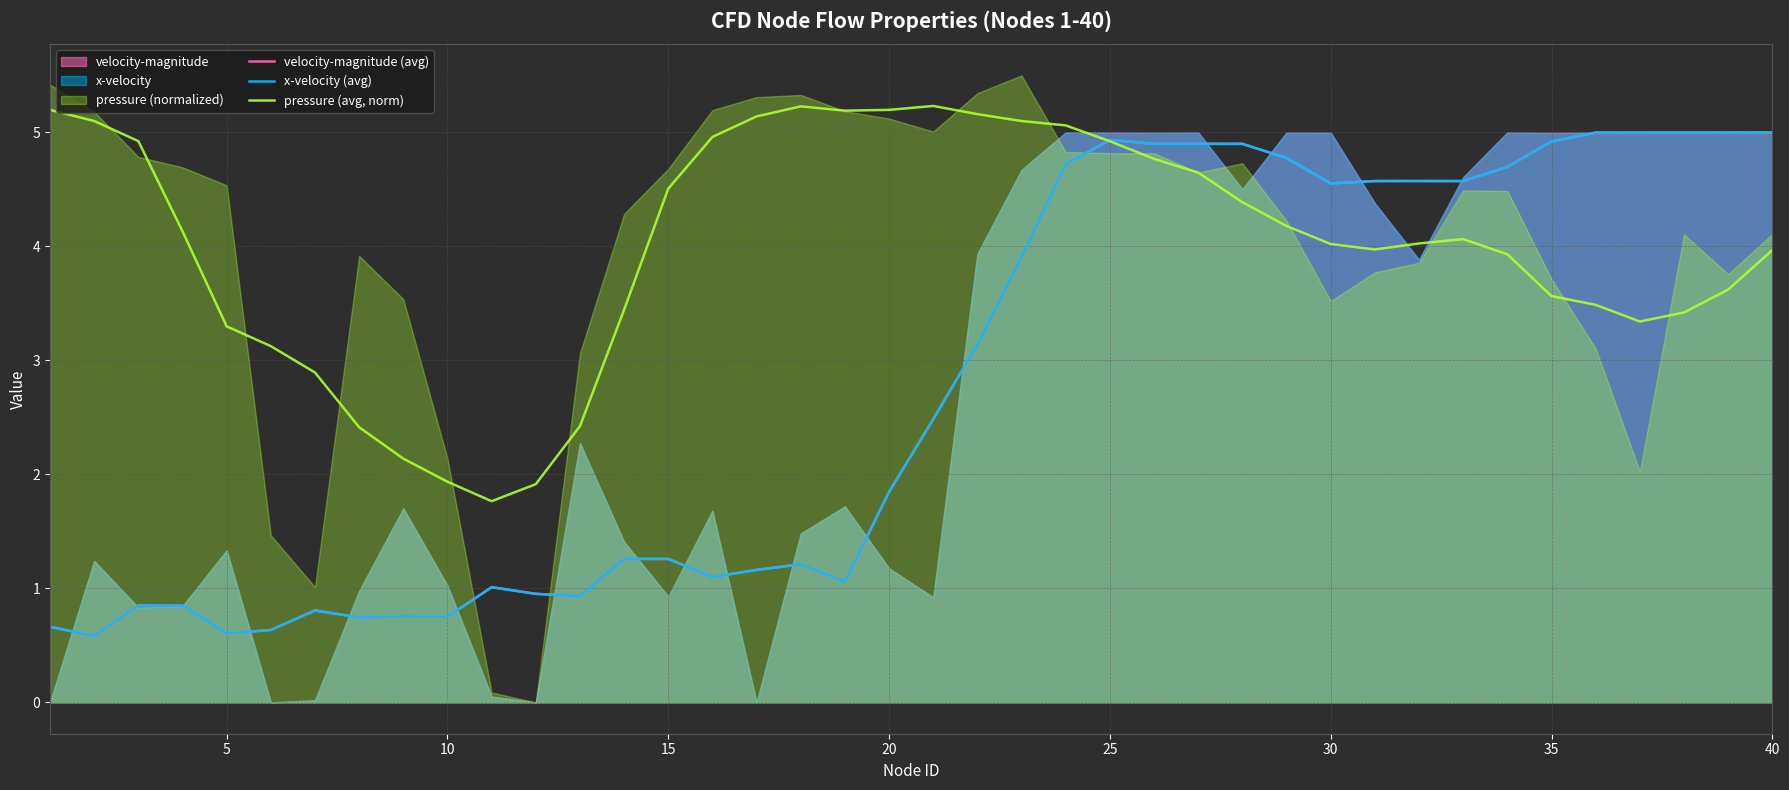

What is the difference between the second highest and second lowest values in the pressure (avg, norm) series?

3.3